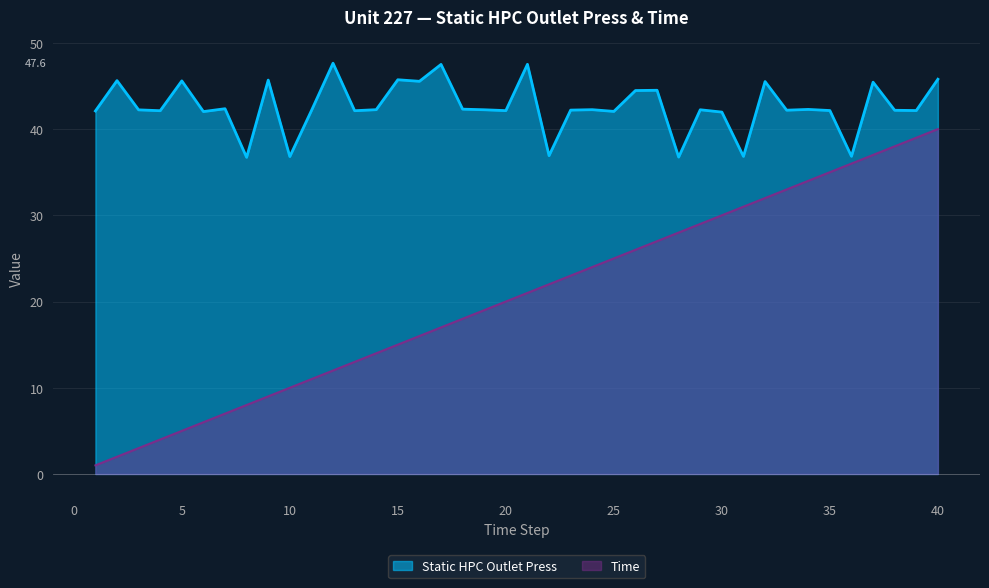

True or false: Time has more than 0 interior local peaks.

False